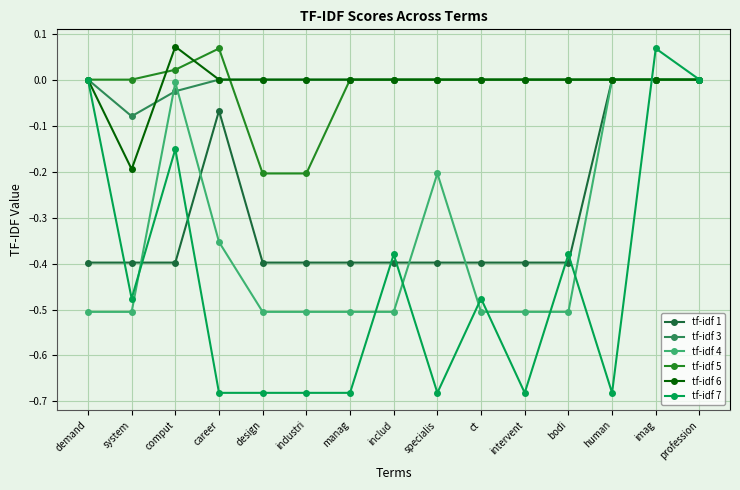

What is the label of the 2nd point from the right?

imag